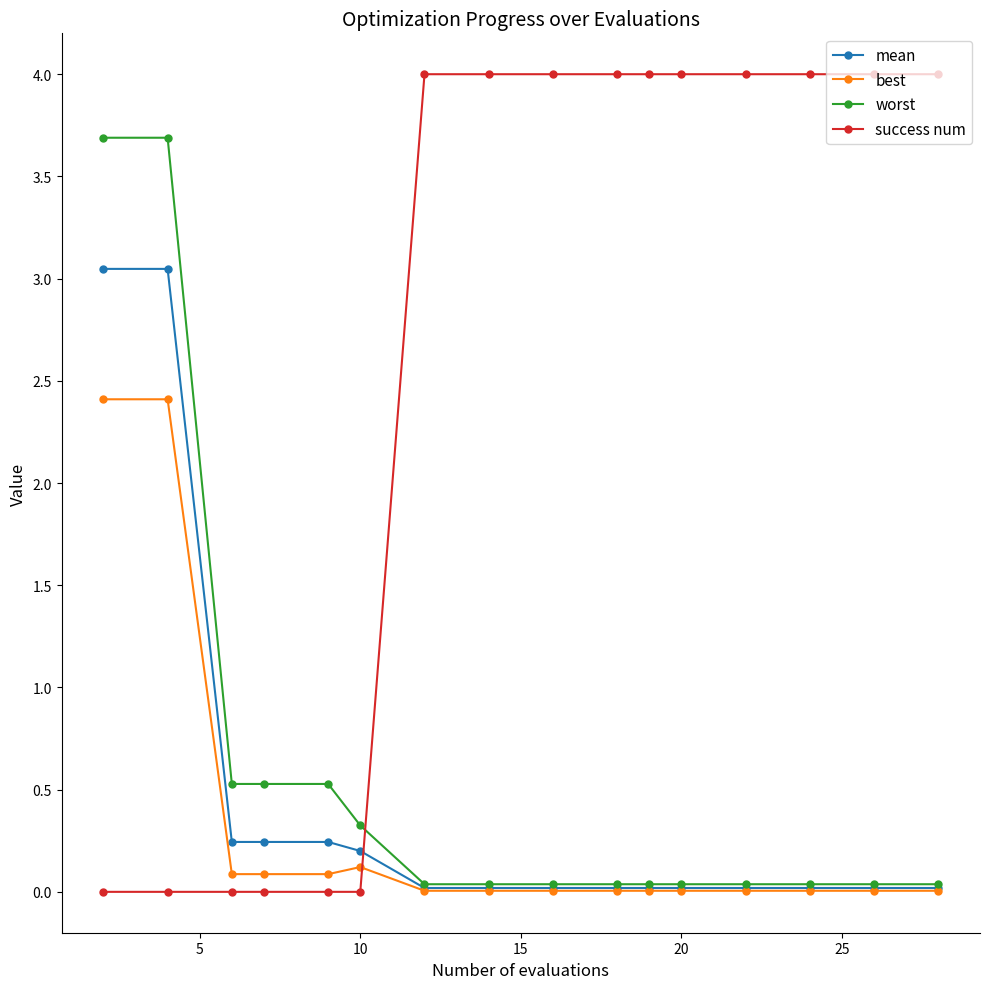

Which series has the largest total across all categories?

success num